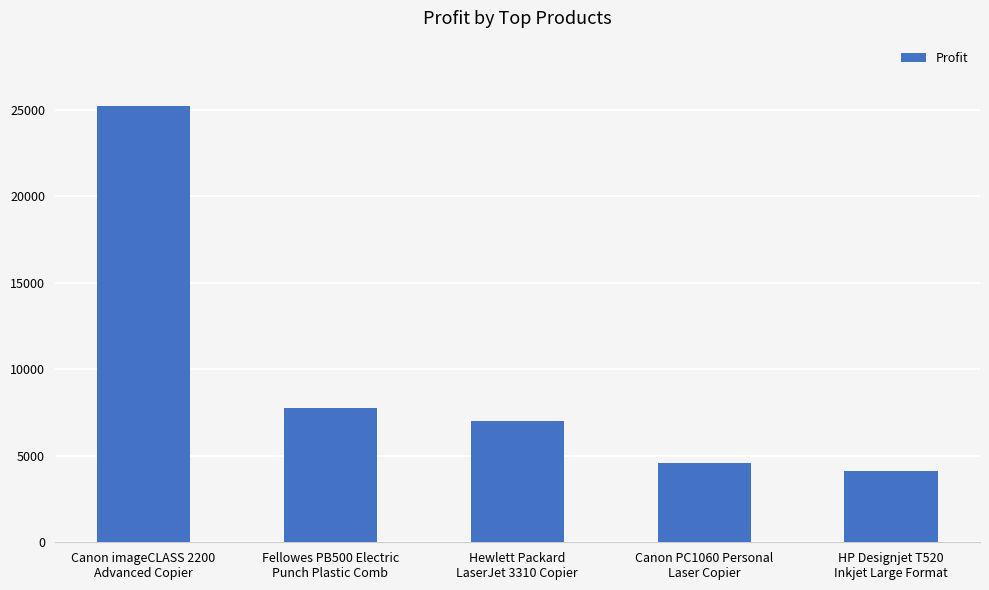

Which category has the lowest value across all series?

HP Designjet T520
Inkjet Large Format